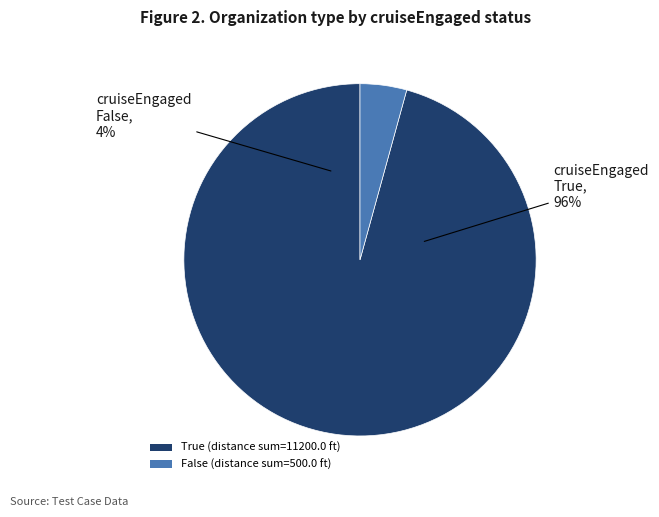

Which category accounts for the majority?

True